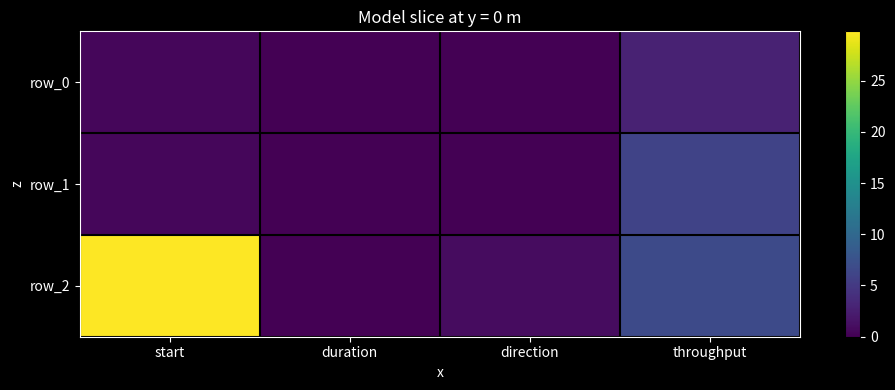

At throughput, list the series in order from largest to smallest.

row_2, row_1, row_0